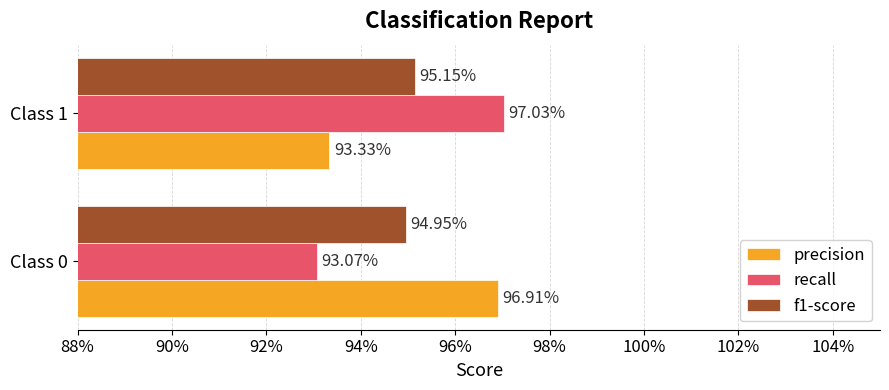

Are the bars horizontal?

Yes